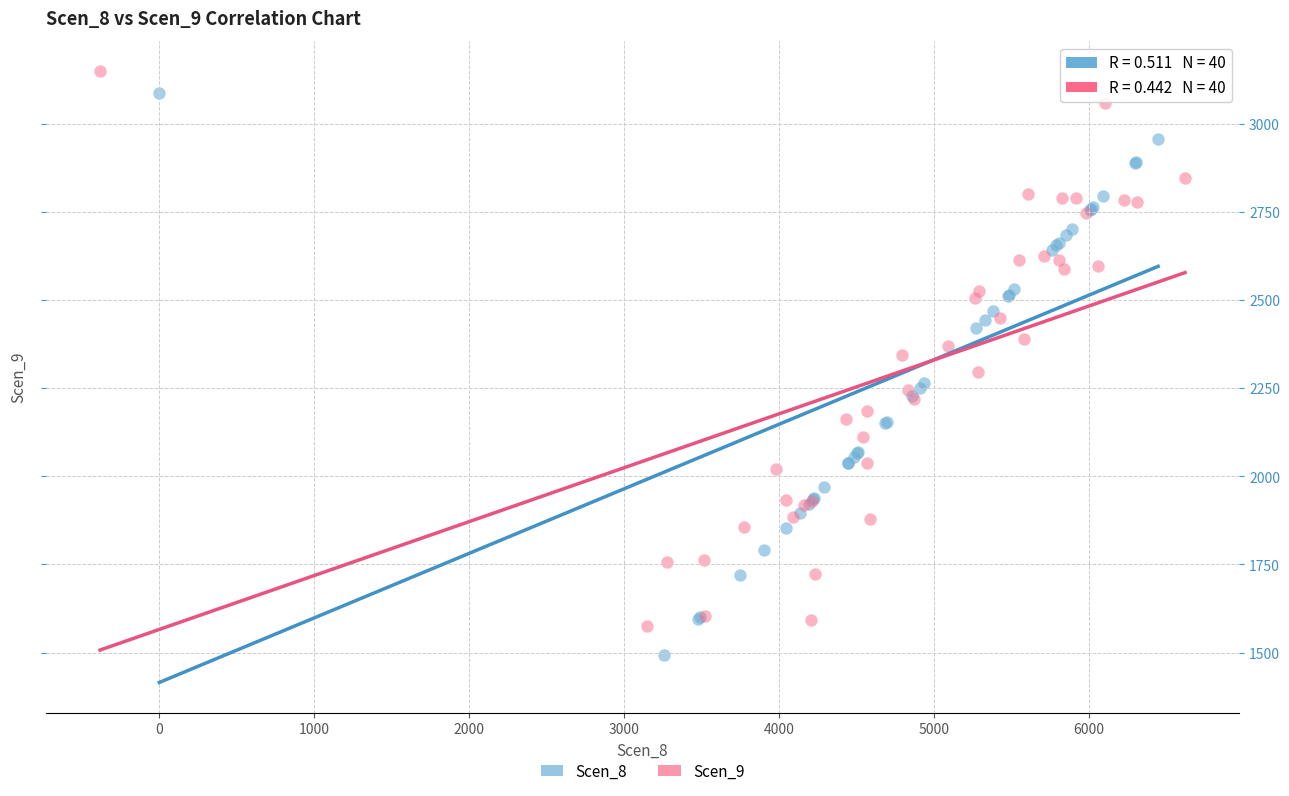

Which series reaches the minimum Y coordinate?

Scen_8